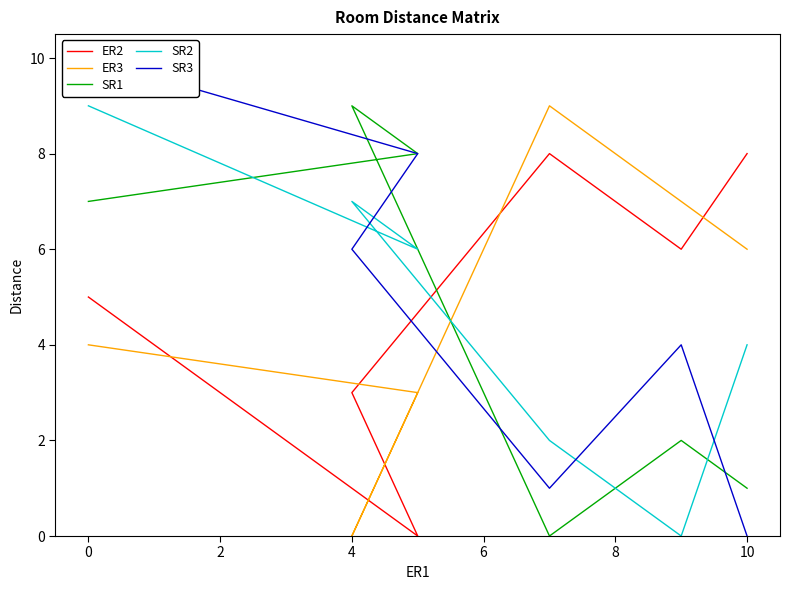

Reading left to right, what are all the values shown in this chart?

ER2: 5	0	3	8	6	8
ER3: 4	3	0	9	7	6
SR1: 7	8	9	0	2	1
SR2: 9	6	7	2	0	4
SR3: 10	8	6	1	4	0